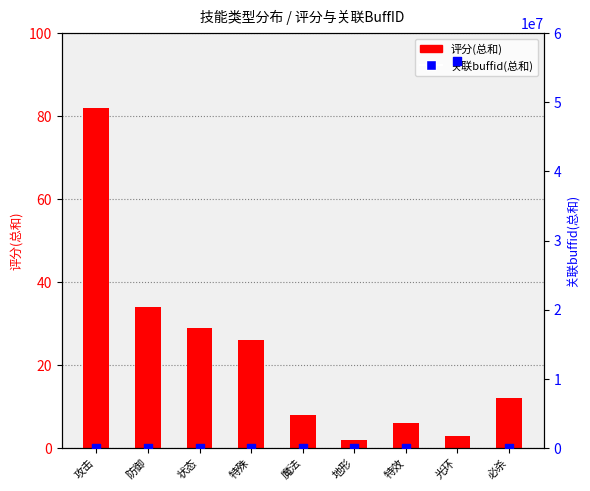

At how many categories does at least one series exceed 21147988?

1